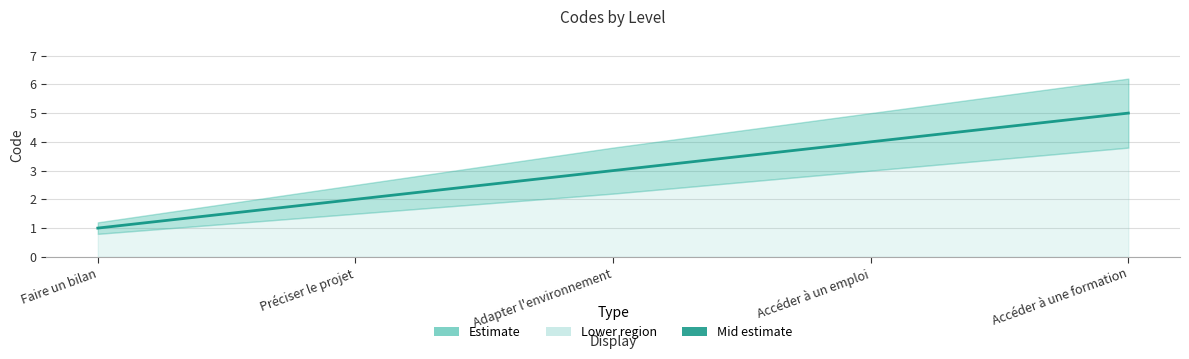

What is the value of the 3rd point from the left?

3